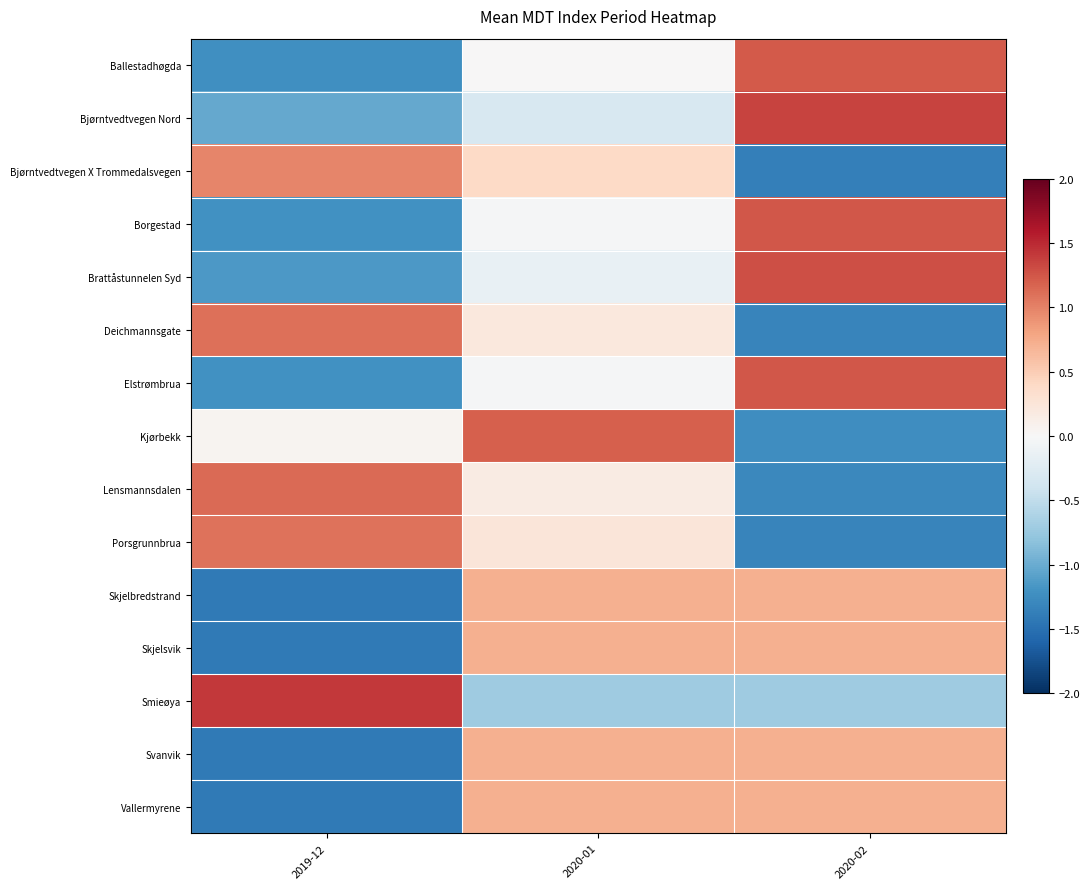

What is the total value across all series at 2020-01?

3.8